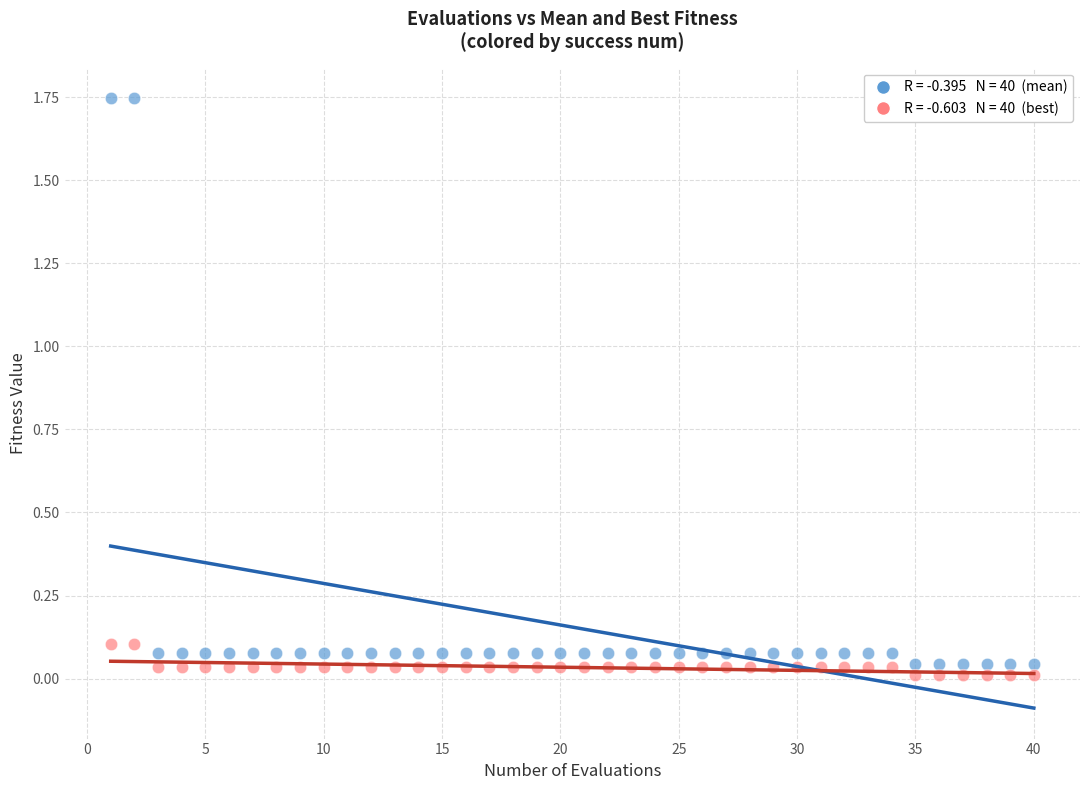

Across all data points, what is the range of X values (max minus min)?

39.0